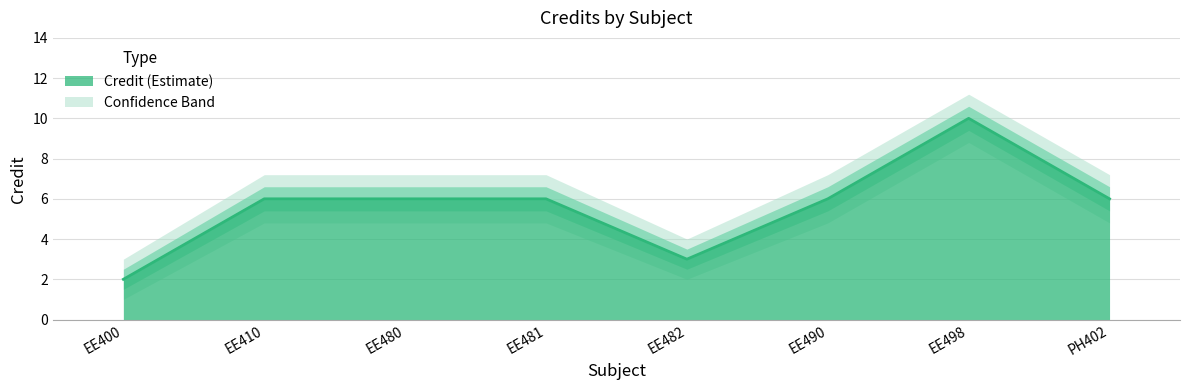

Reading left to right, list all the values displayed in this chart.

Credit: 2.0	6.0	6.0	6.0	3.0	6.0	10.0	6.0
Credit_upper1: 2.5	6.6	6.6	6.6	3.5	6.6	10.6	6.6
Credit_upper2: 3.0	7.2	7.2	7.2	4.0	7.2	11.2	7.2
Credit_lower1: 1.5	5.4	5.4	5.4	2.5	5.4	9.4	5.4
Credit_lower2: 1.0	4.8	4.8	4.8	2.0	4.8	8.8	4.8